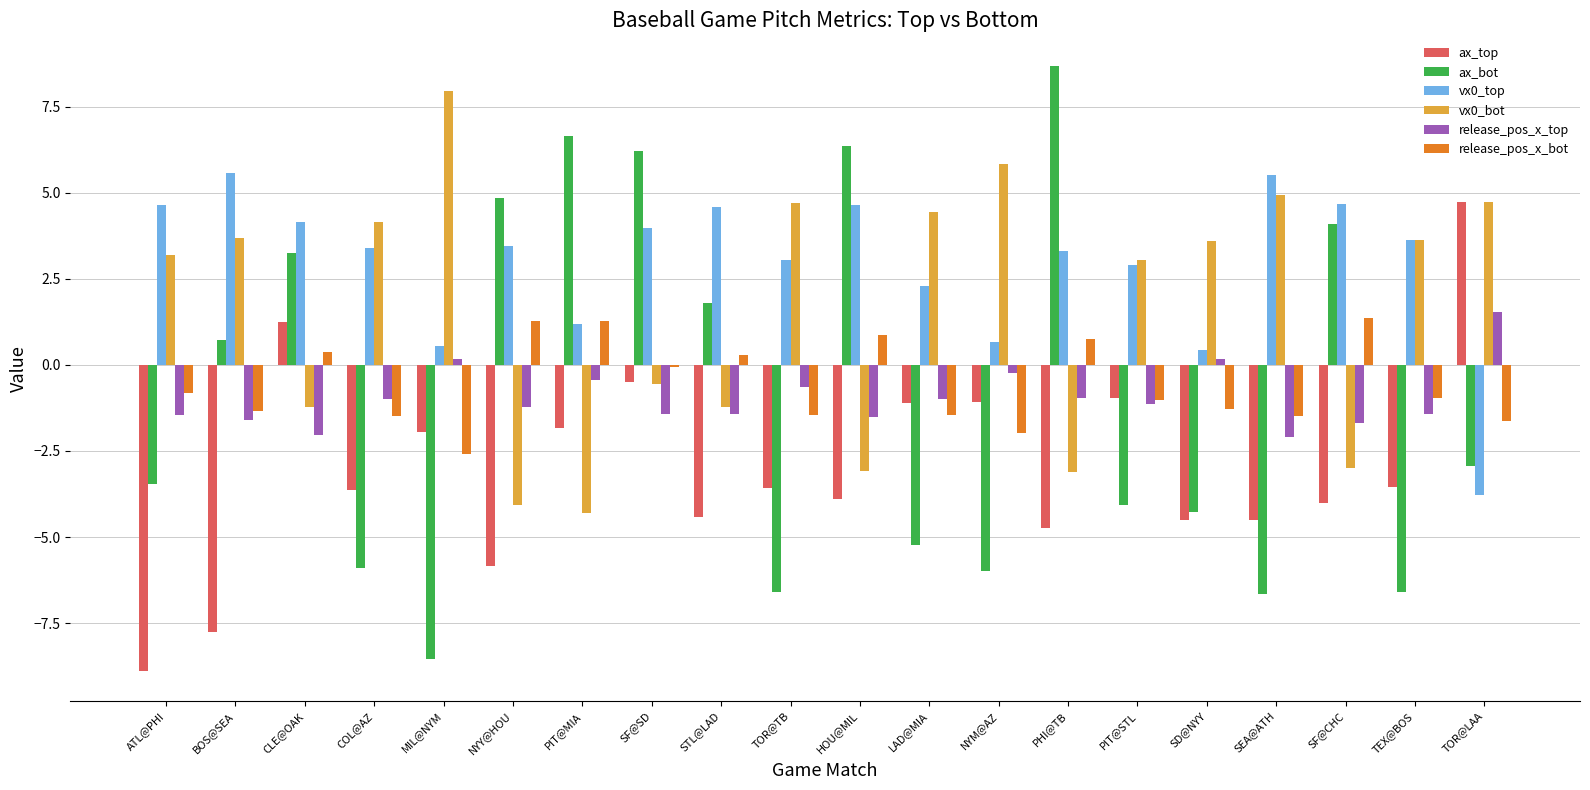

How many distinct data groups are displayed?

6